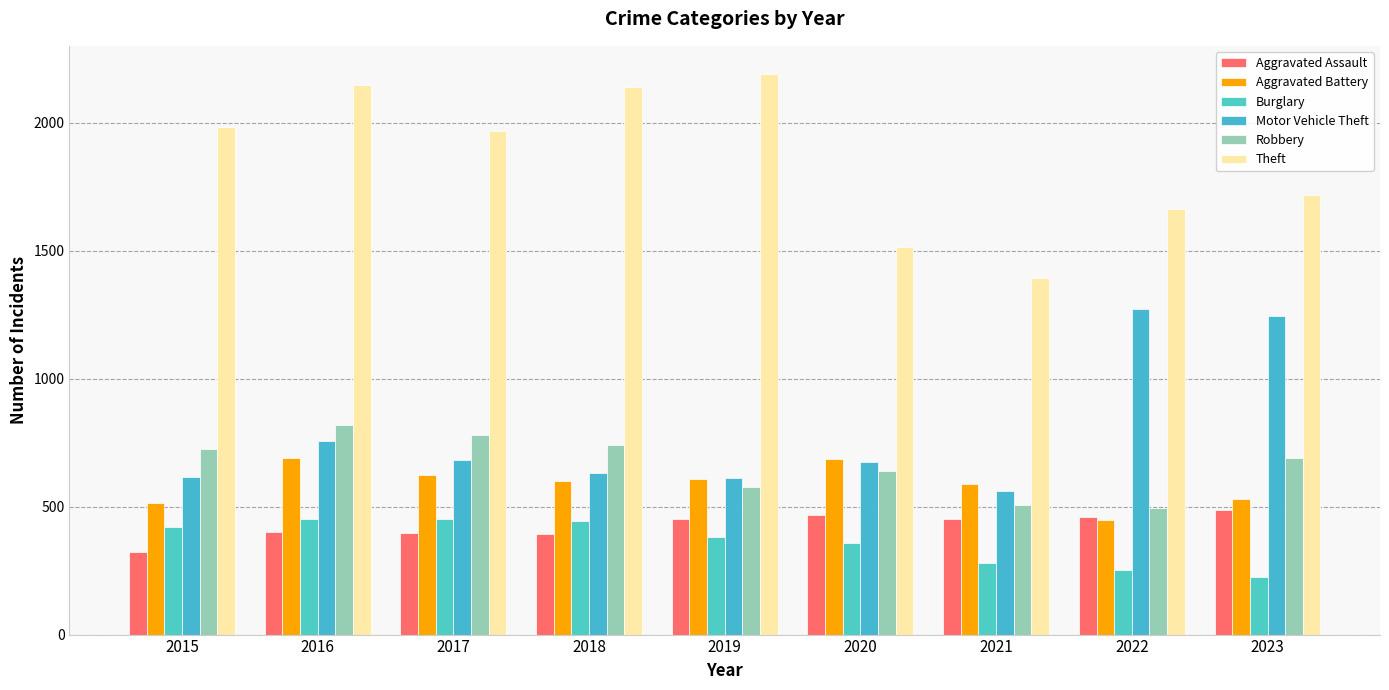

Rank the series by their maximum value, from highest to lowest.

Theft, Motor Vehicle Theft, Robbery, Aggravated Battery, Aggravated Assault, Burglary